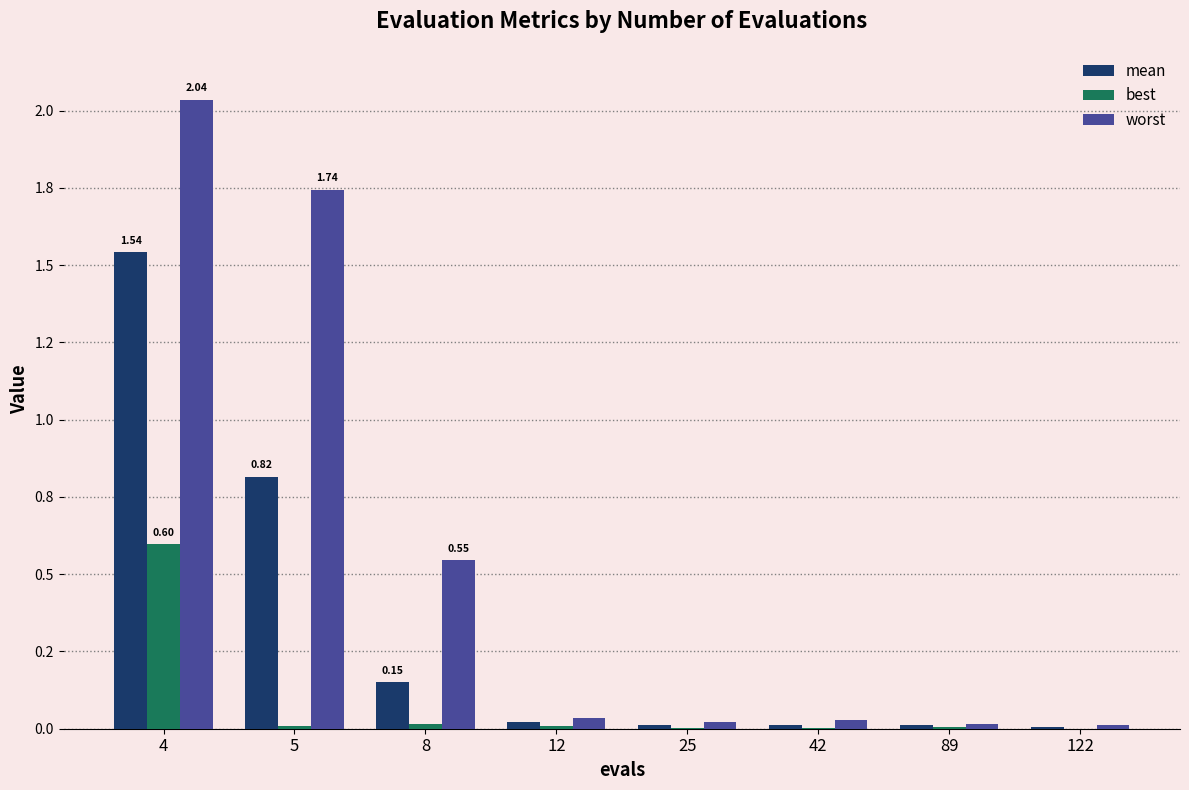

Between 25 and 122, which series saw the biggest shift?

worst